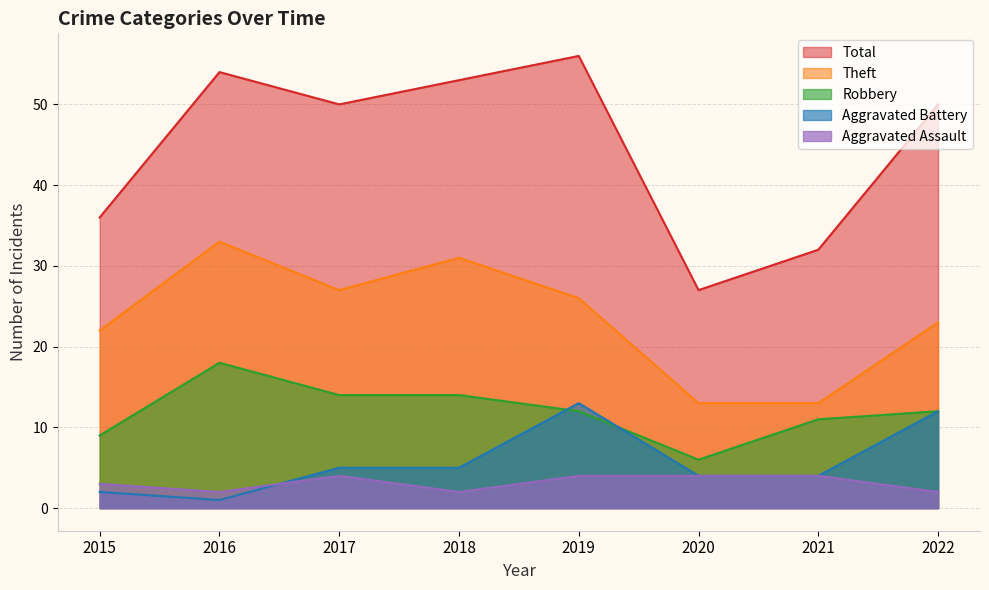

The Aggravated Assault series shows 3 at 2018. True or false?

False